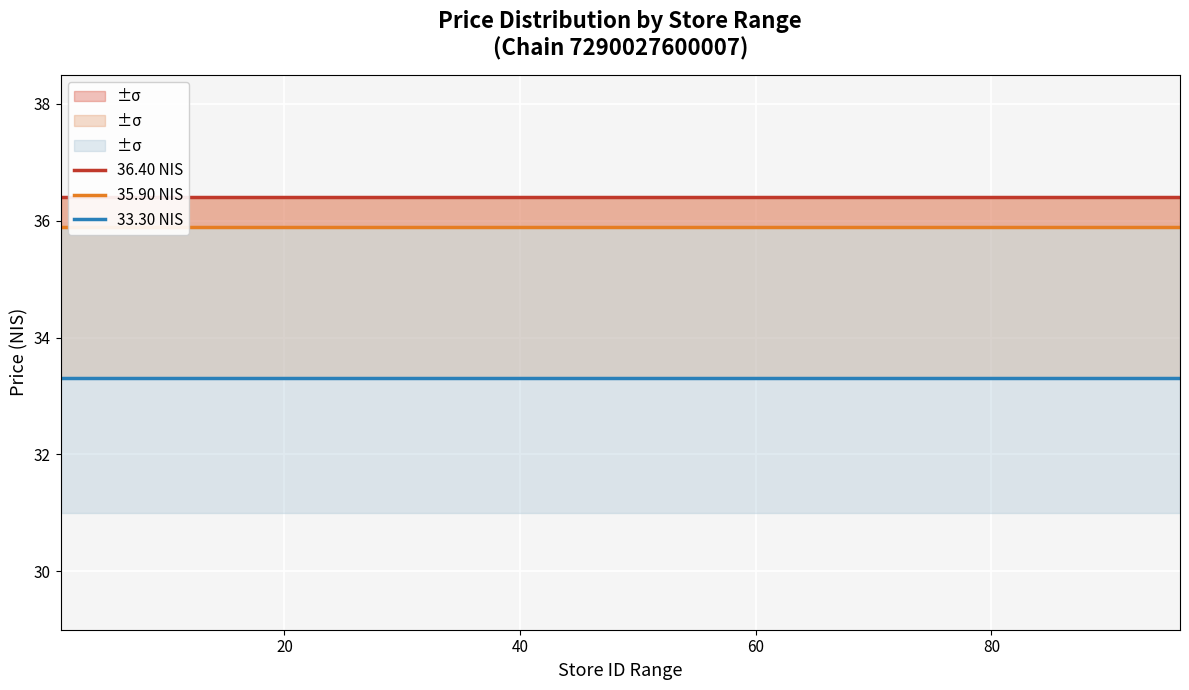

What is the average value of the 33.30 NIS series?

33.3